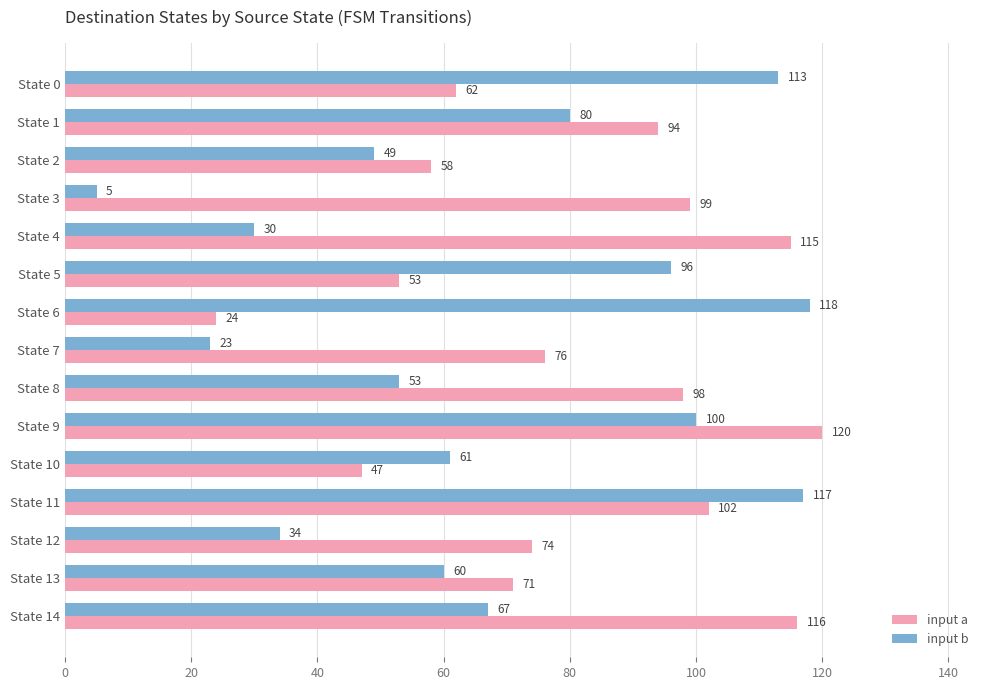

What is the minimum value shown in the chart?

5